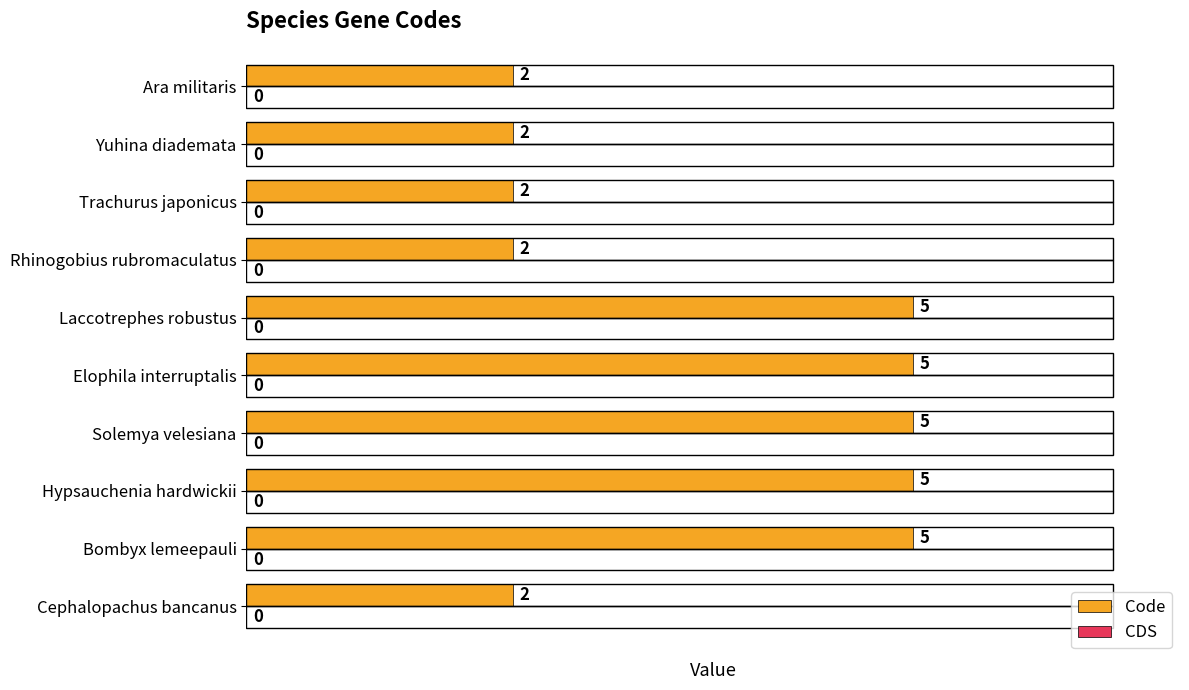

Between Cephalopachus bancanus and Bombyx lemeepauli, which is larger?

Bombyx lemeepauli